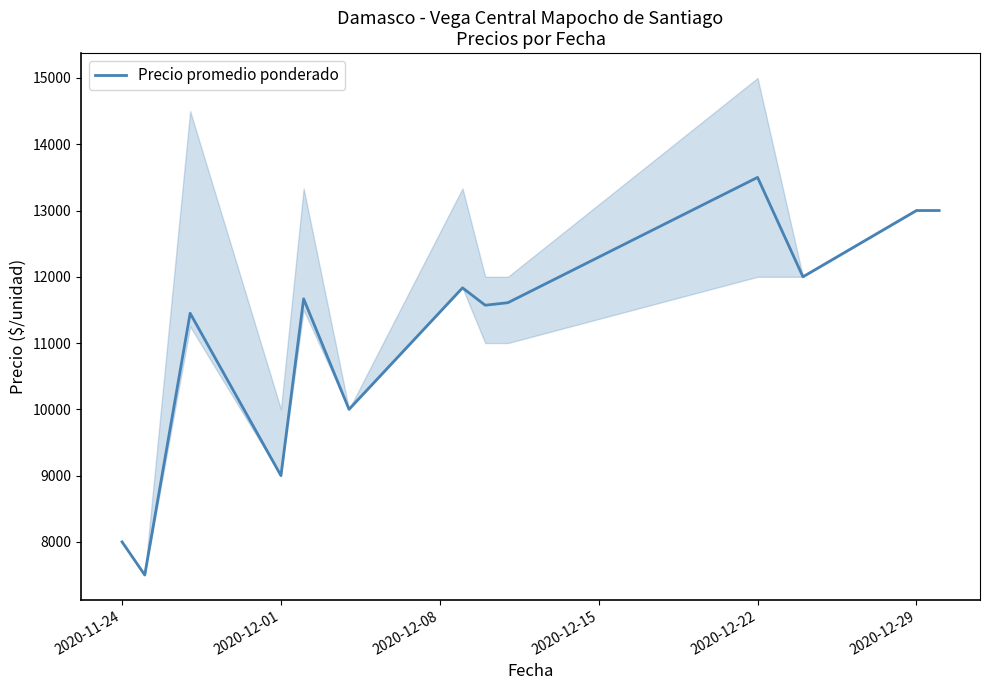

What is the highest value of the Precio promedio ponderado series?

13500